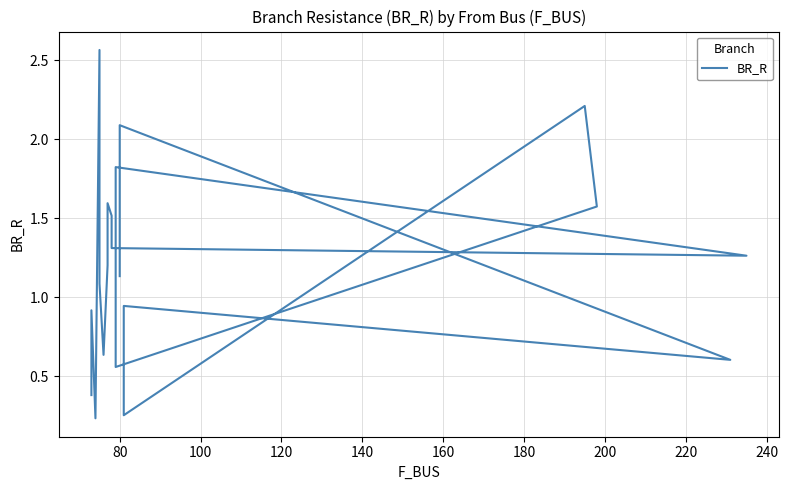

What is the difference between the second highest and minimum values?

2.0